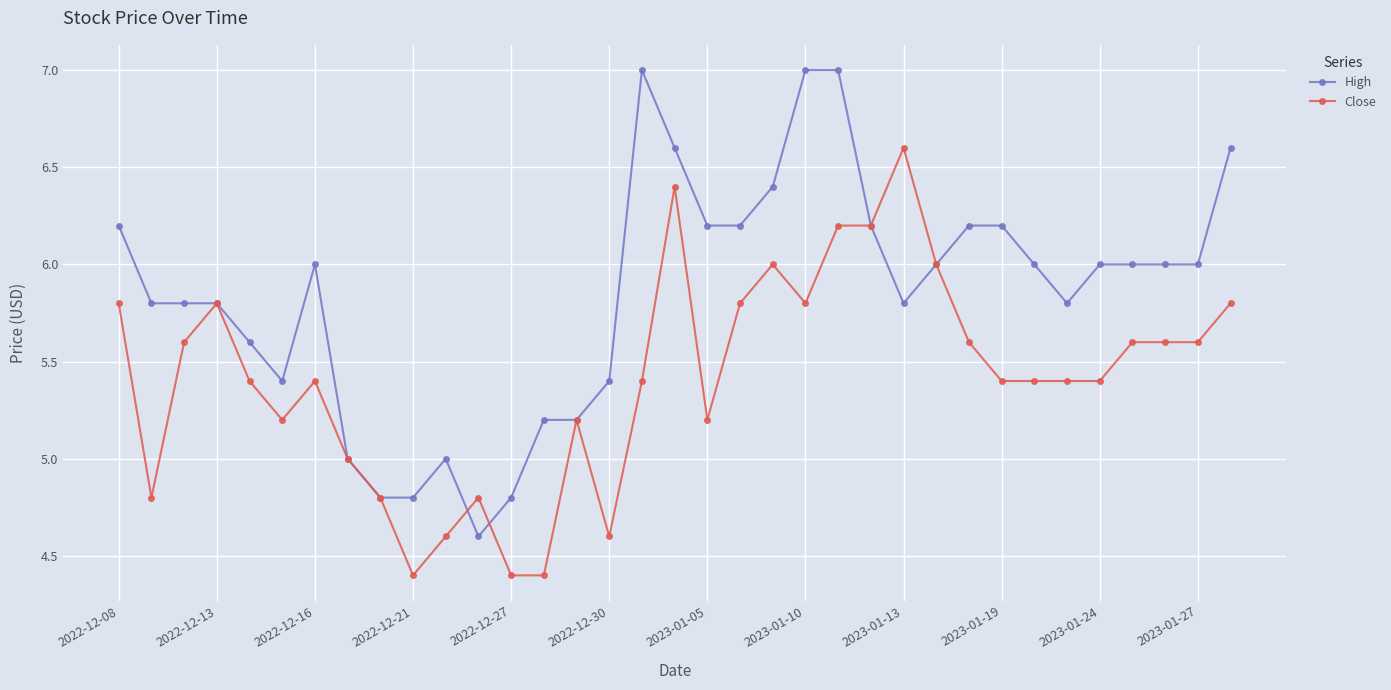

Which series has the largest total across all categories?

High